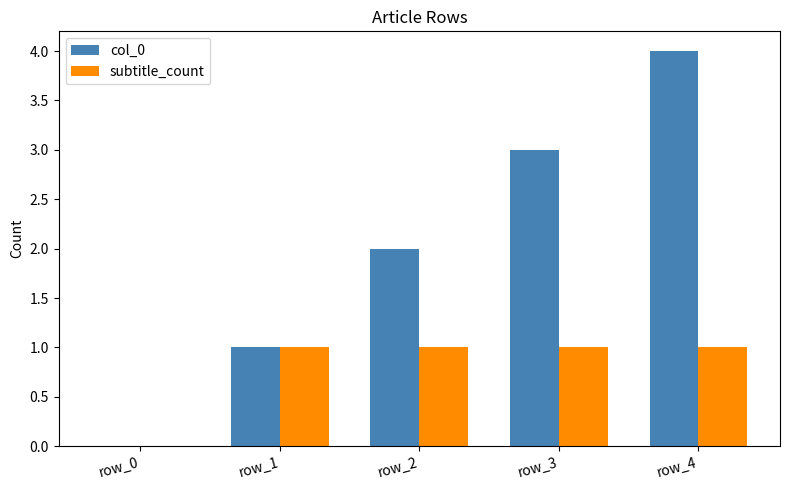

Reading left to right, extract all data points from this chart.

col_0: 0	1	2	3	4
subtitle_count: 0	1	1	1	1